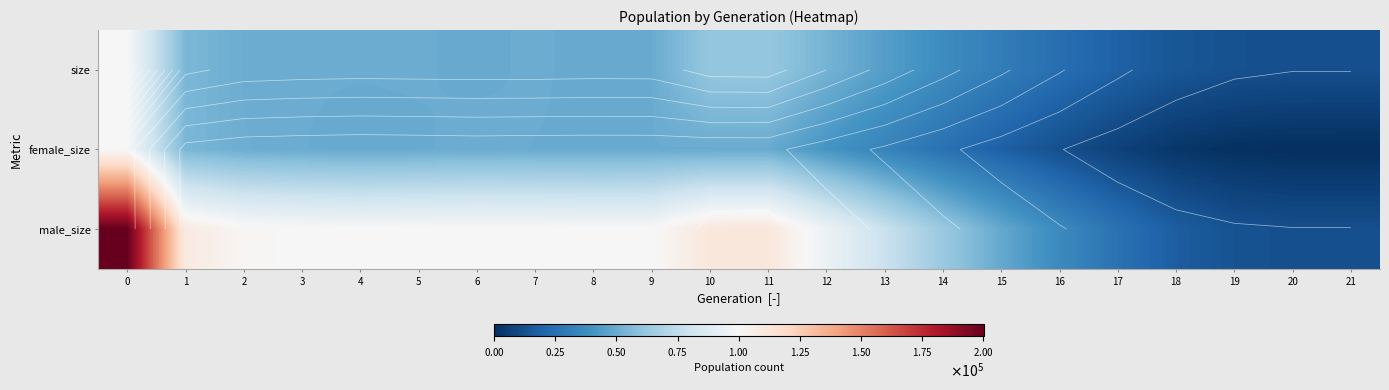

How many data points does each series have?

22